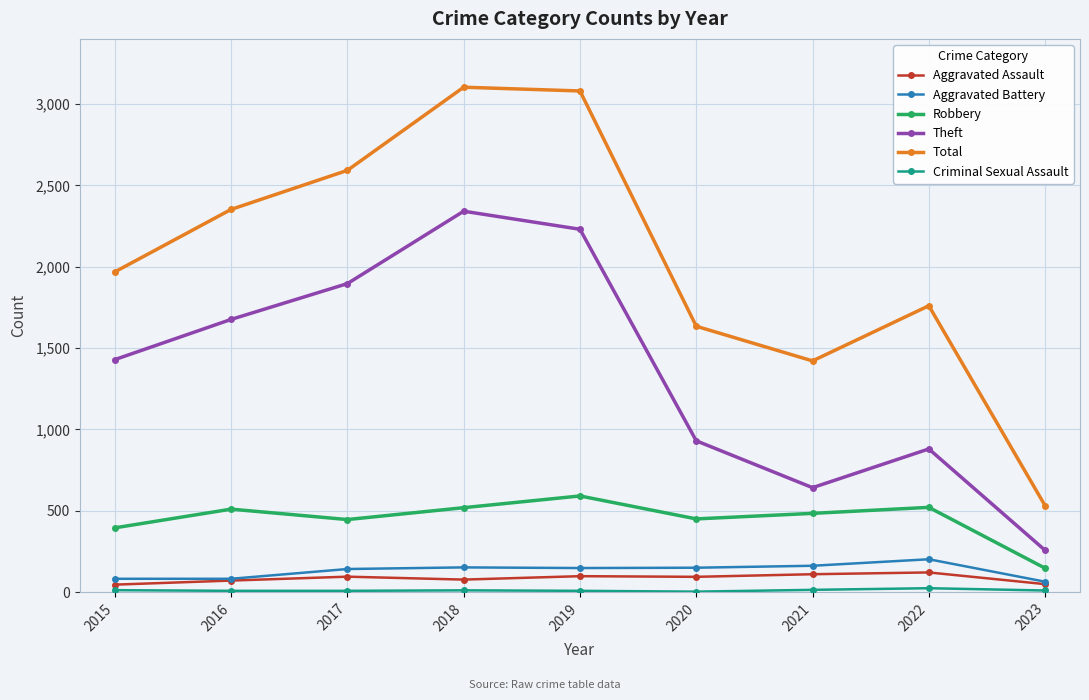

True or false: Robbery and Total cross at least once.

False